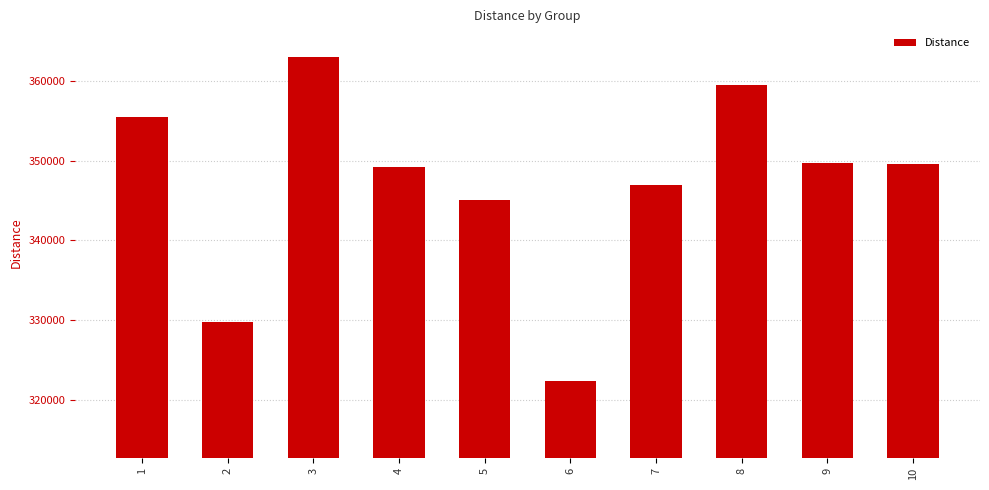

What is the ratio of the value at 8 to the value at 4?

1.0